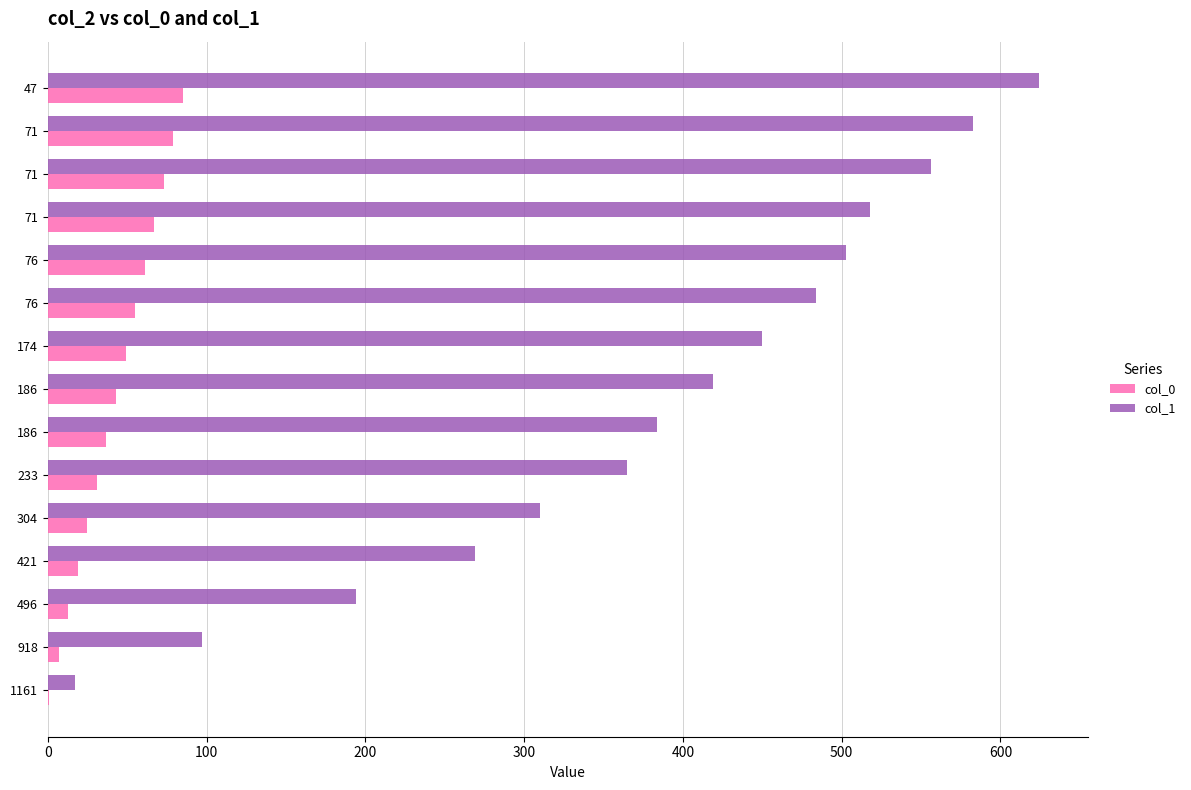

How many categories are shown in the chart?

15